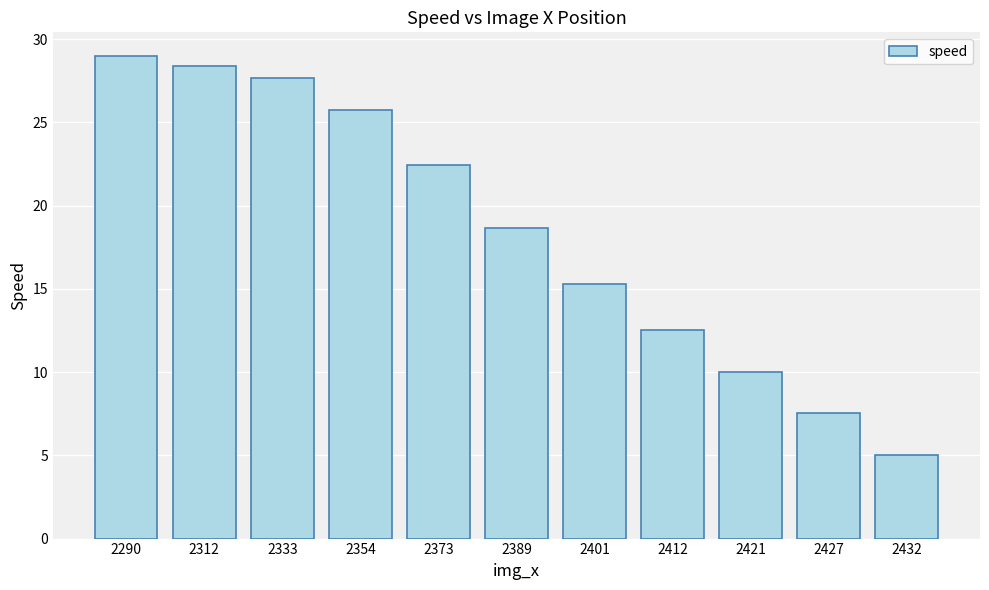

What is the value of the 9th bar from the left?

10.0